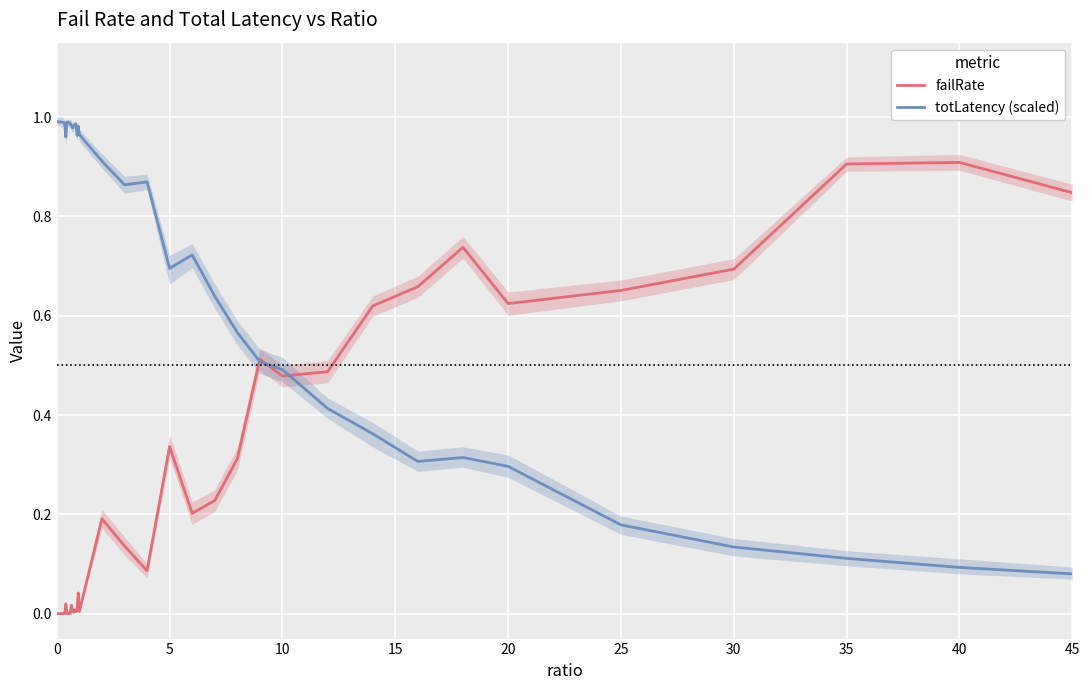

How many lines are shown in the chart?

2